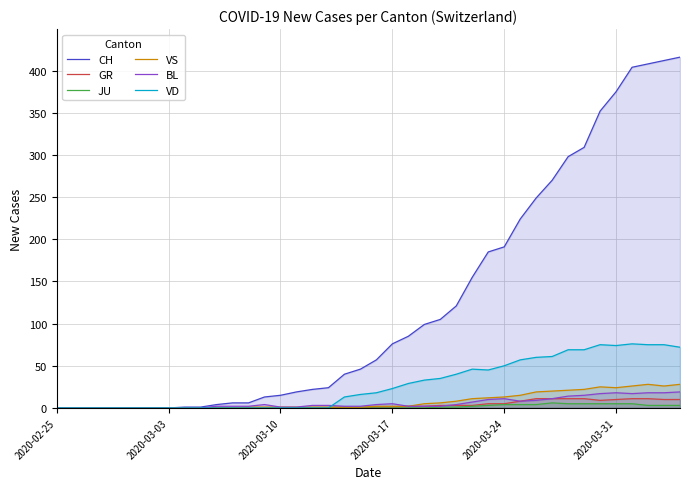

Which series has the largest total across all categories?

CH